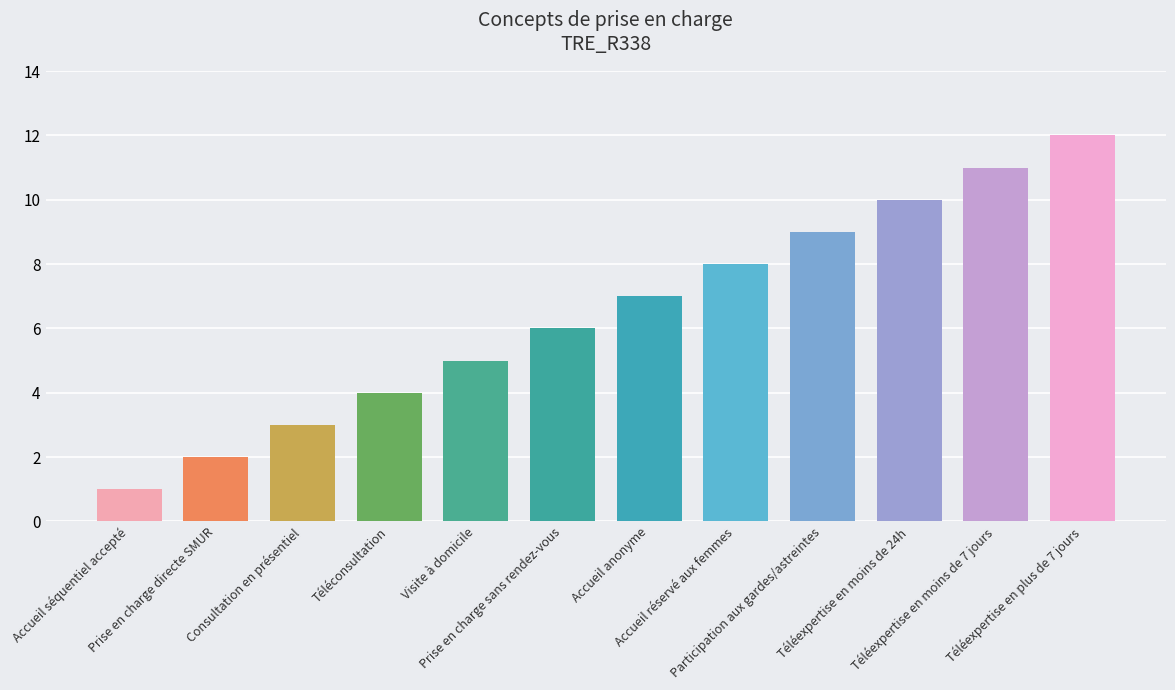

Which has a higher value, Accueil séquentiel accepté or Téléconsultation?

Téléconsultation